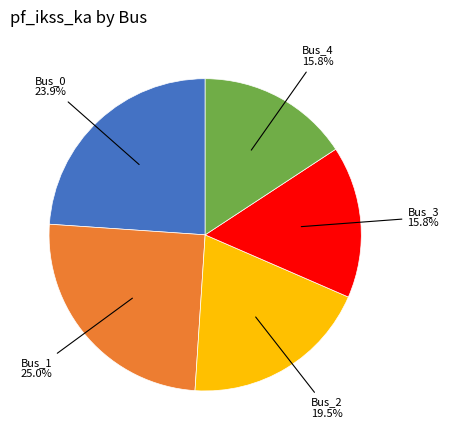

Is there any slice that represents more than half of the pie?

No